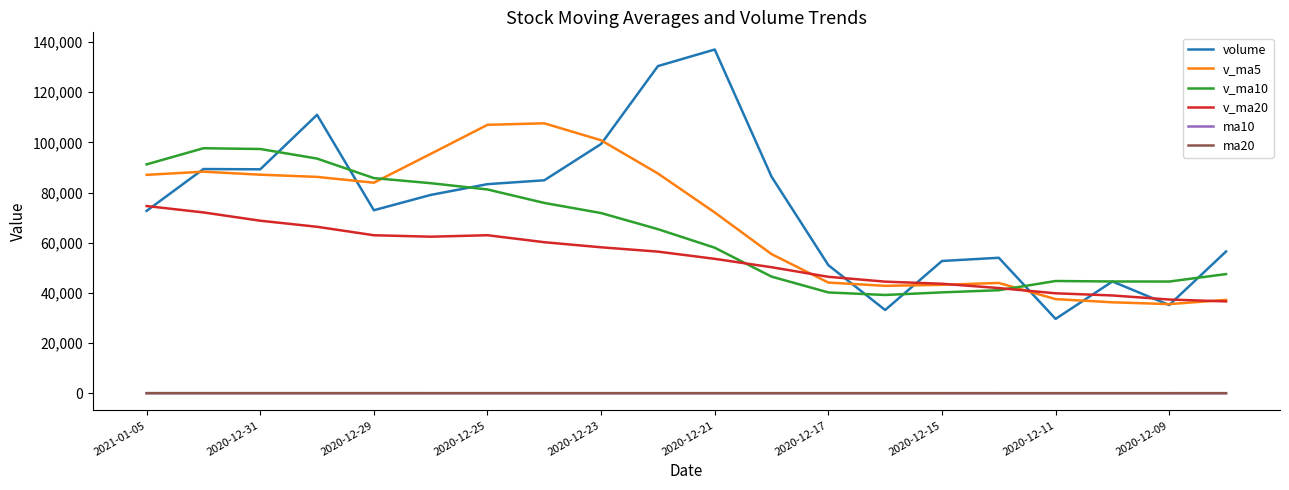

What is the difference between the maximum and minimum values in the v_ma5 series?

72048.1